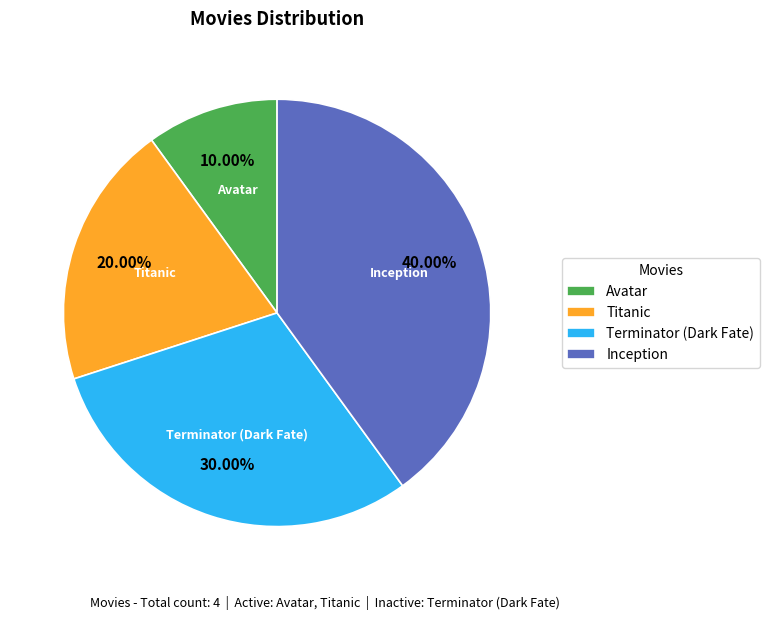

Which slice is the largest?

Inception